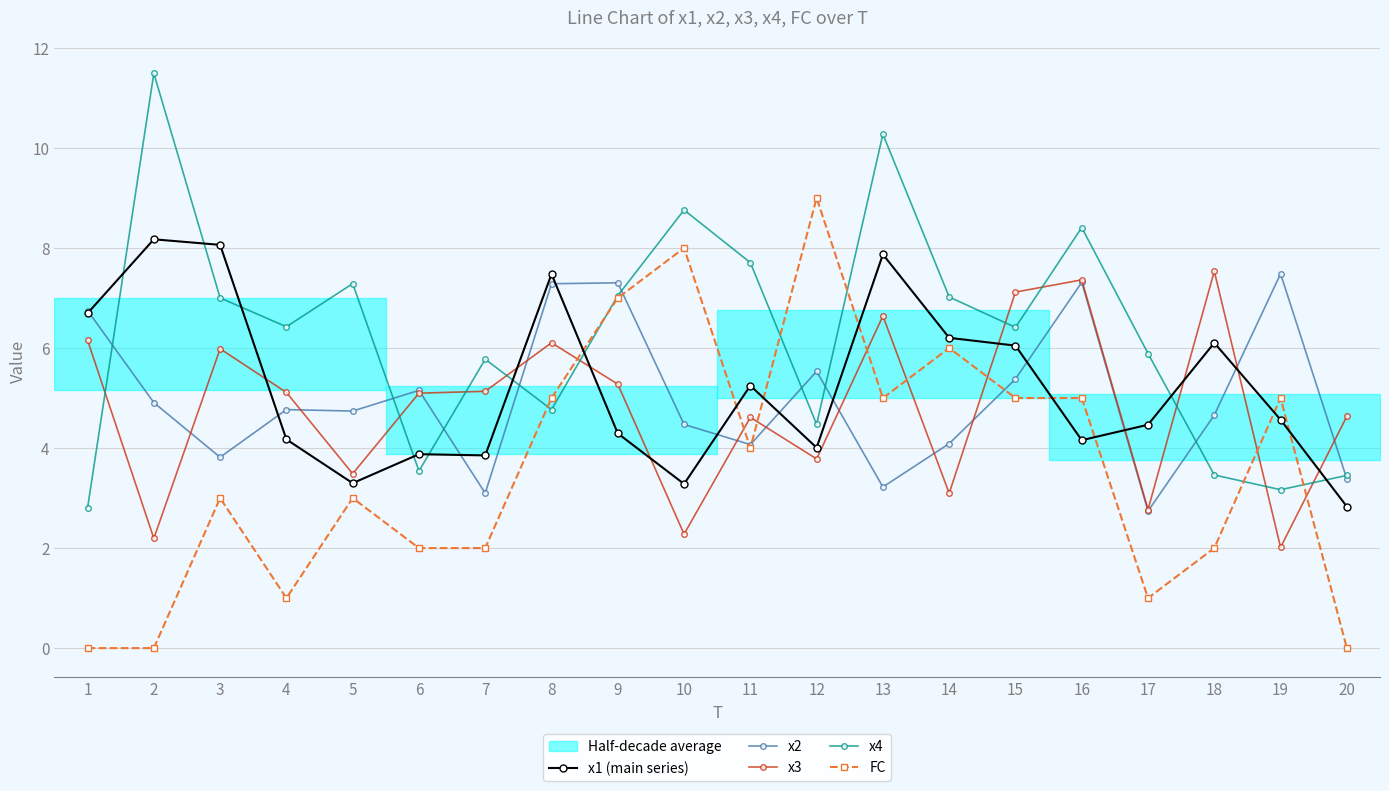

Which series has the widest spread of values?

FC